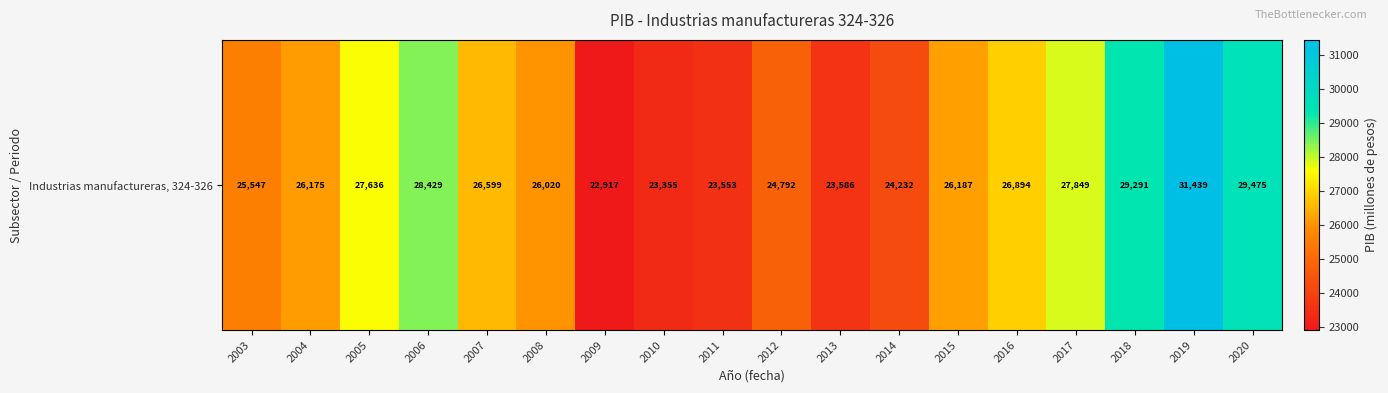

What is the difference between the values at 2016 and 2019?

4544.5